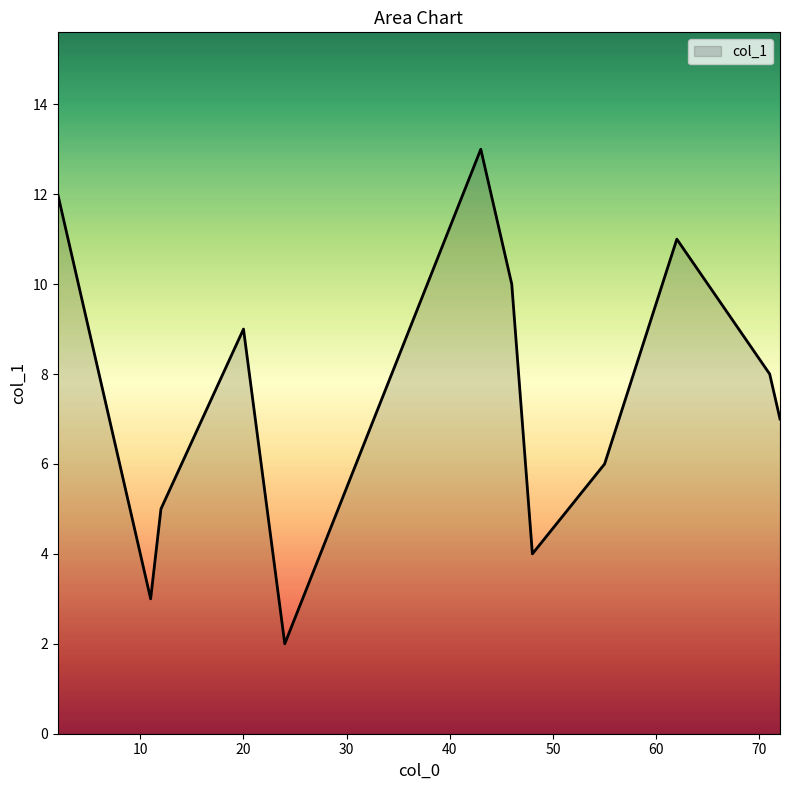

What is the greatest value displayed?

13